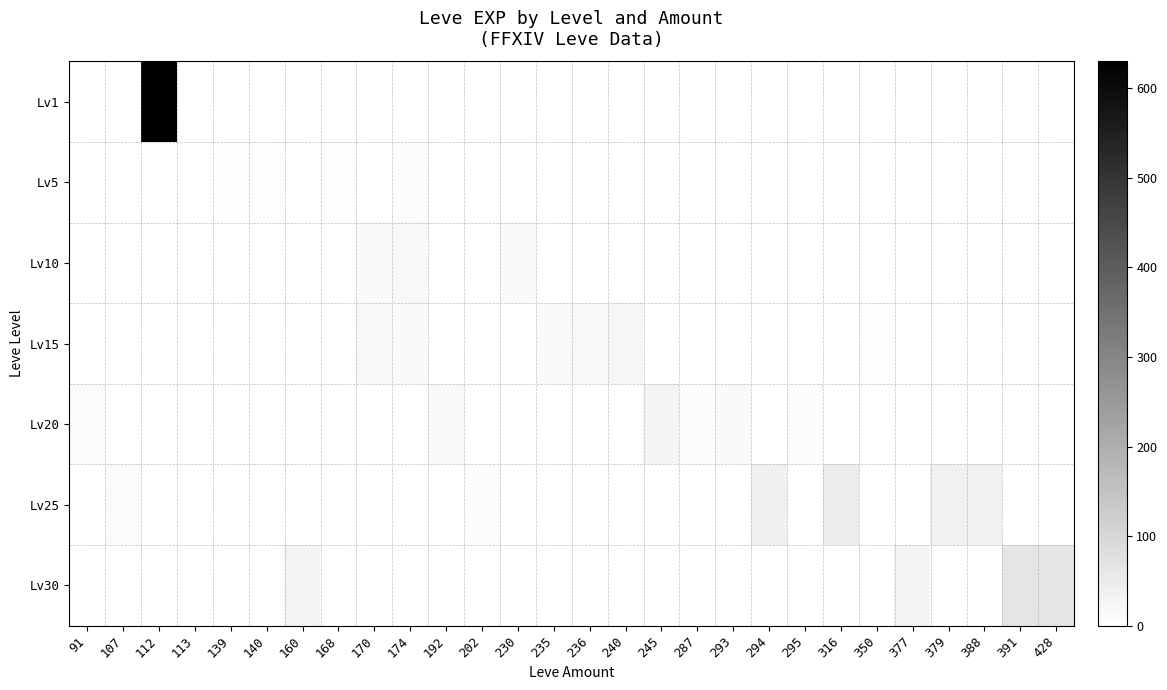

What is the difference between the highest and lowest values at 388?

36